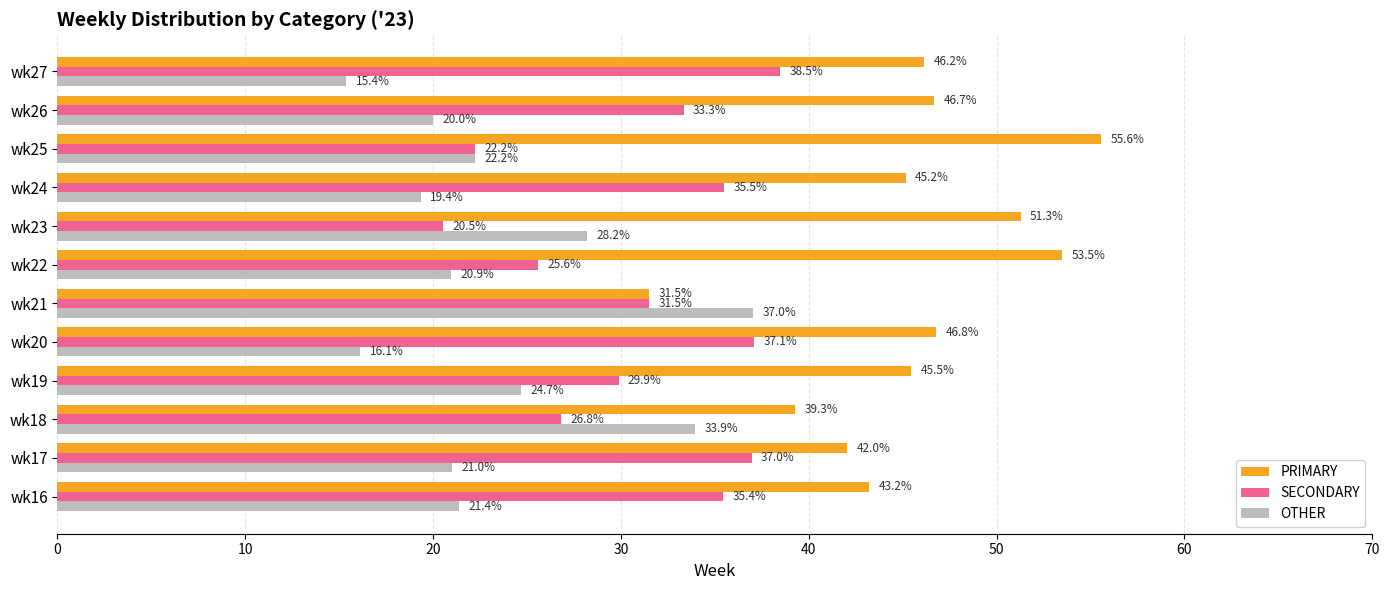

Where is SECONDARY nearest to the value 29?

wk19